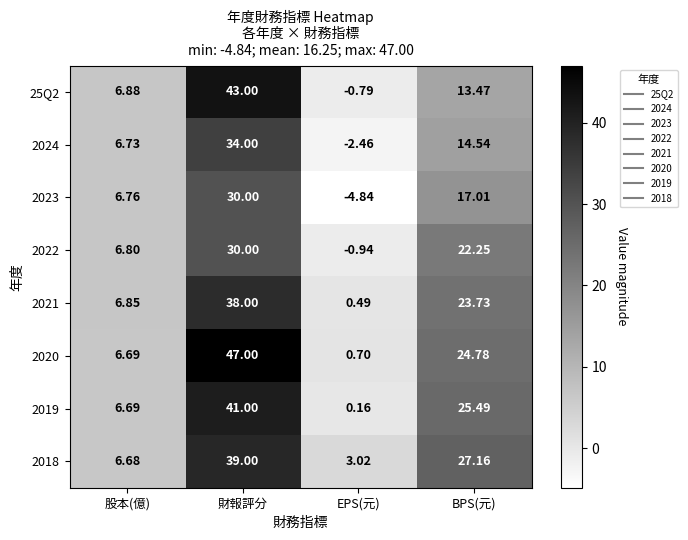

Where is 2021 nearest to the value 19?

BPS(元)